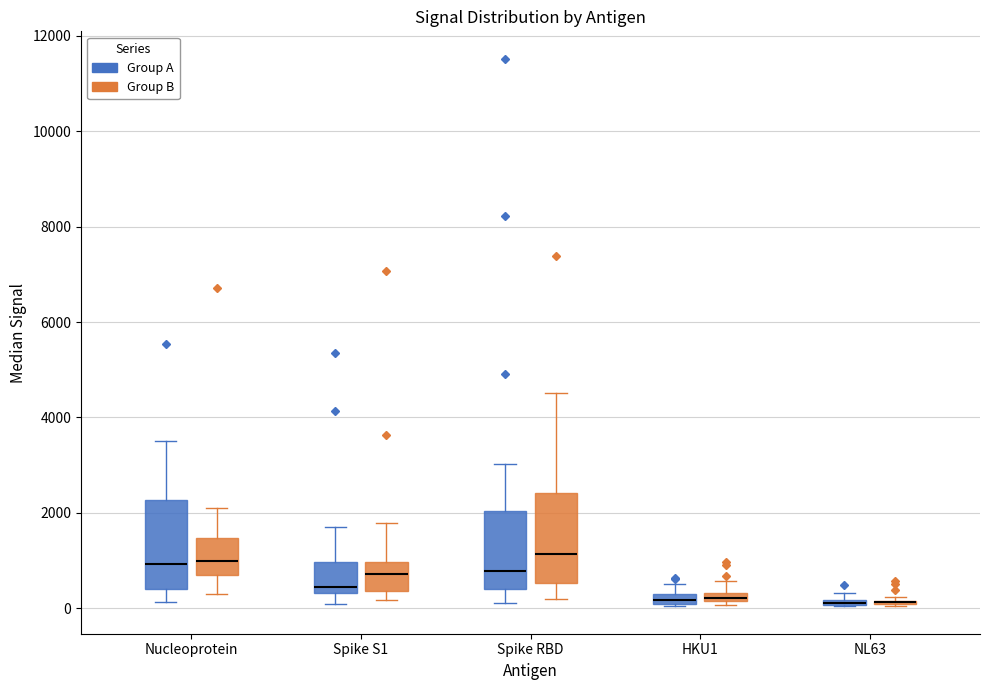

Where does the upper whisker of the box for Nucleoprotein (Group A) end on the y-axis? The values are not printed on the chart, so give them approximately, as read against the axis.

3400